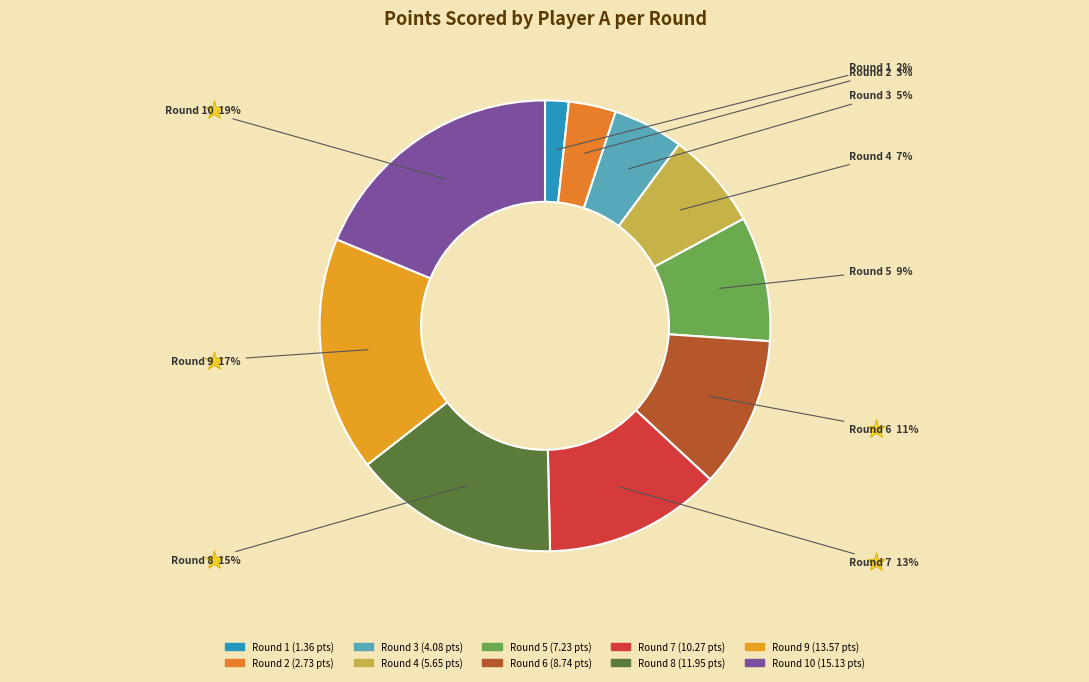

How many slices are in this pie chart?

10